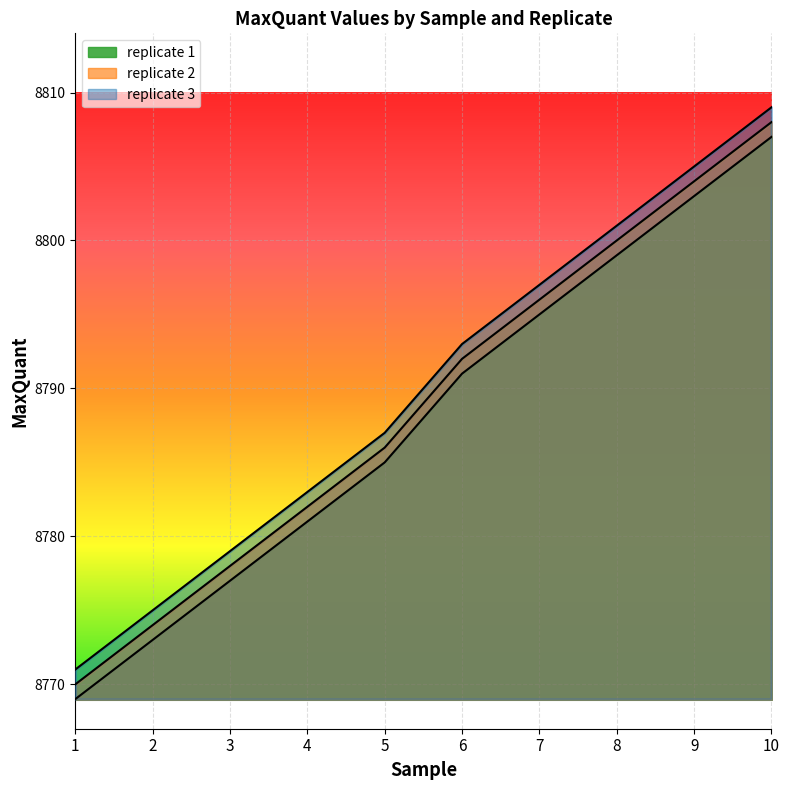

What is the approximate value of replicate 2 at 7?

8796